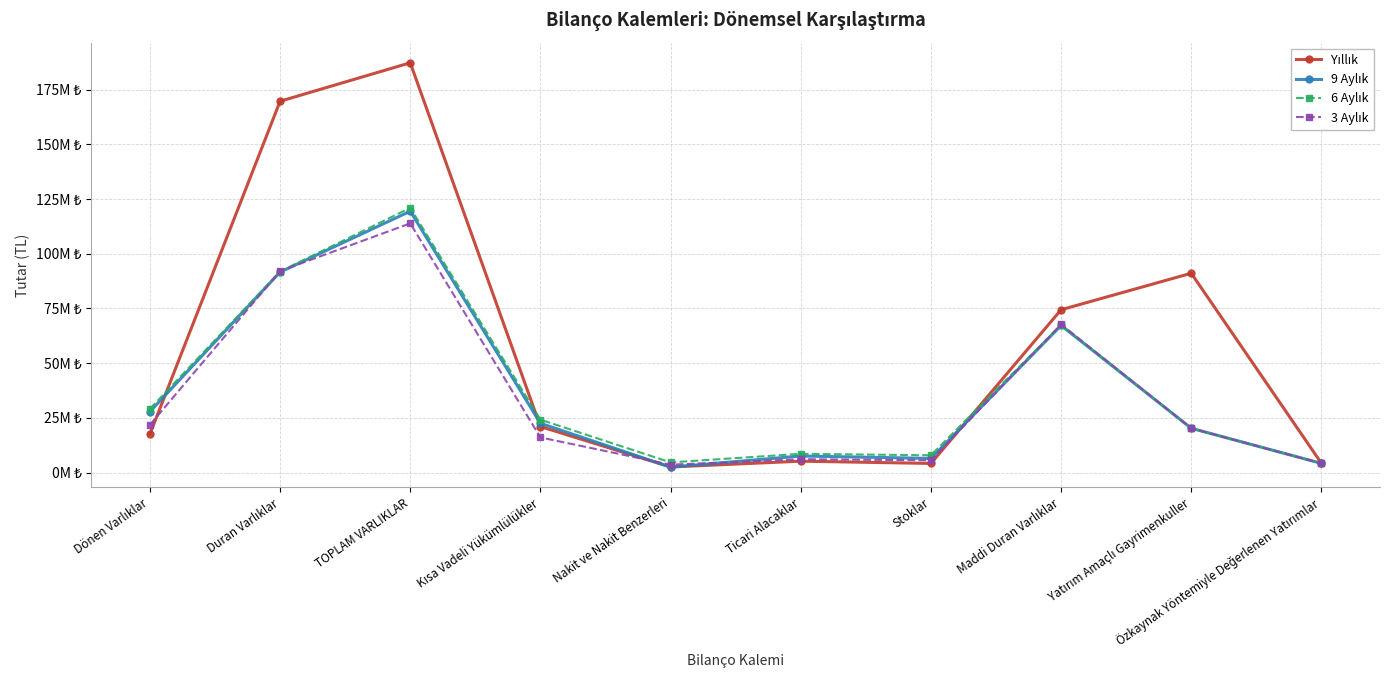

At how many categories does at least one series exceed 171533762?

1